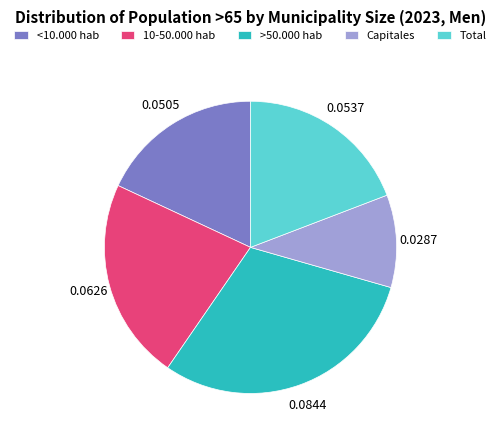

What is the largest slice in the pie chart?

>50.000 hab